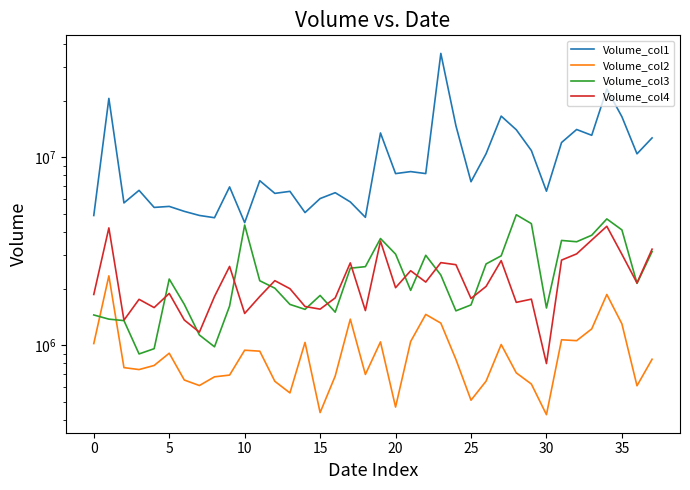

Is the value of Volume_col1 at 35 greater than the value of Volume_col4 at 23?

Yes